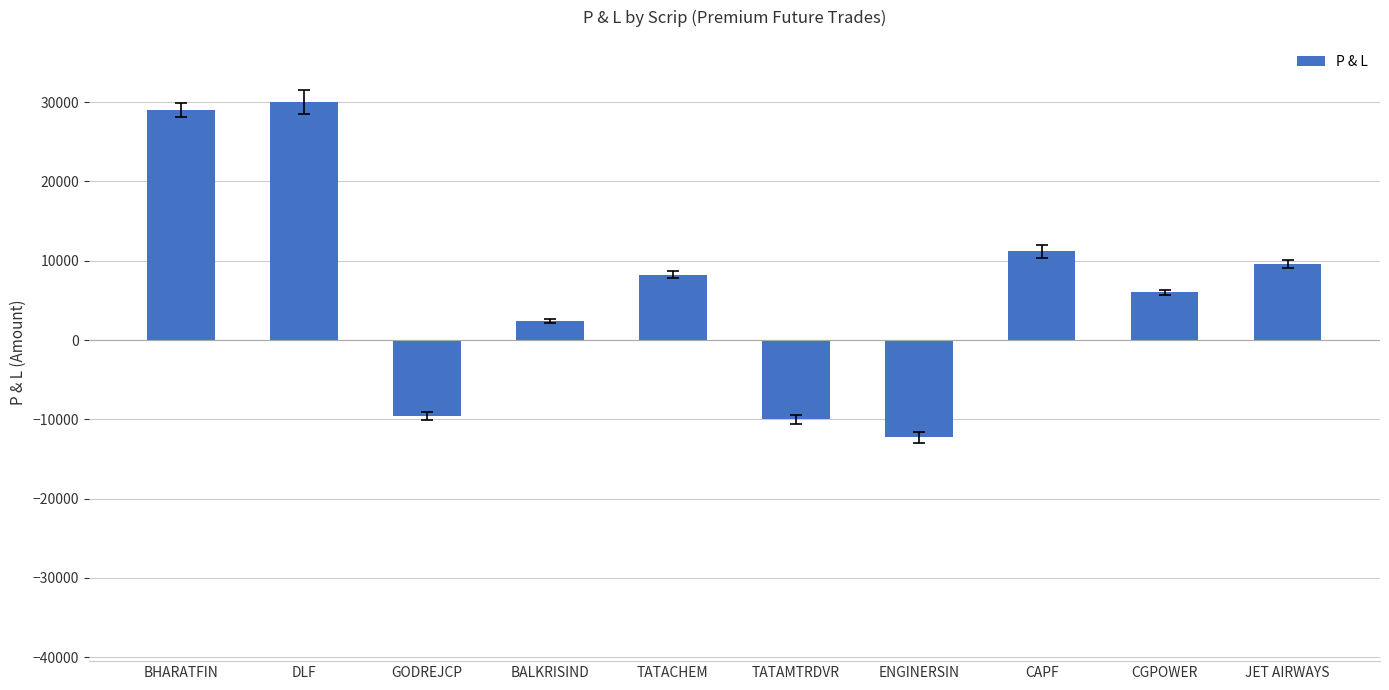

What is the minimum value shown in the chart?

-12250